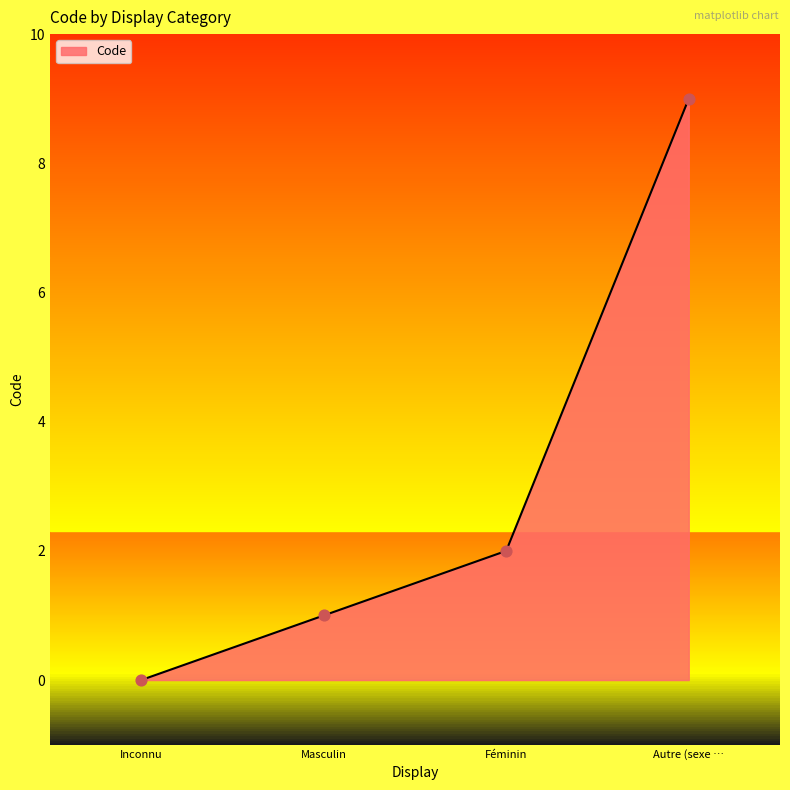

Between Inconnu and Féminin, which is larger?

Féminin